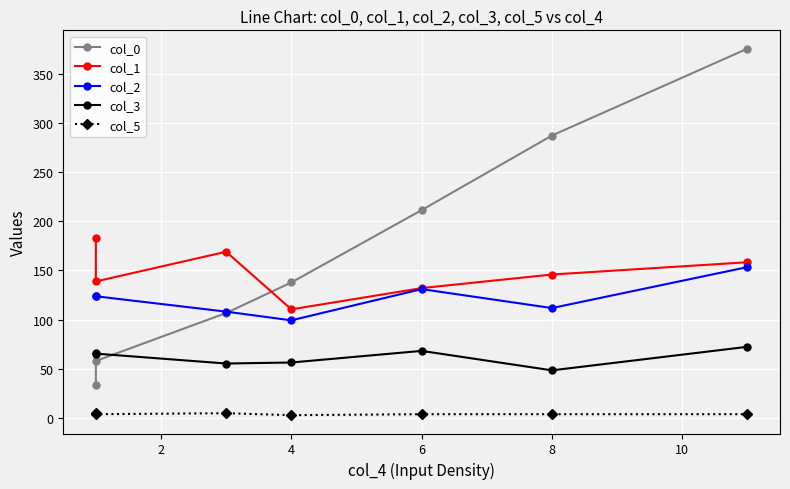

Rank the series at 8 from lowest to highest value.

col_5, col_3, col_2, col_1, col_0